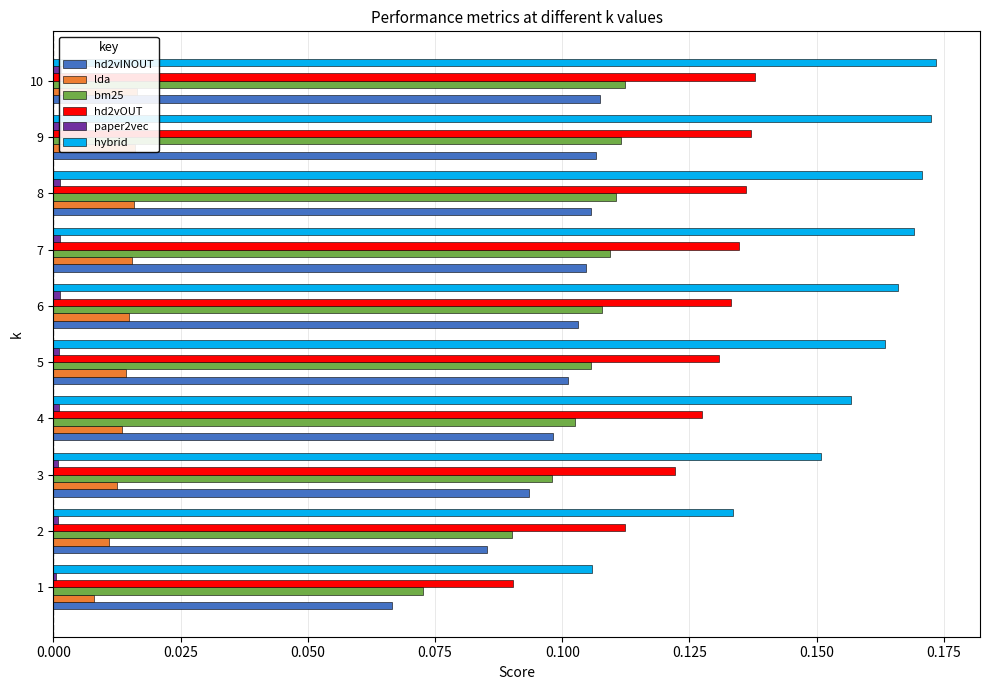

The value of bm25 at 1 is 0.0. True or false?

False